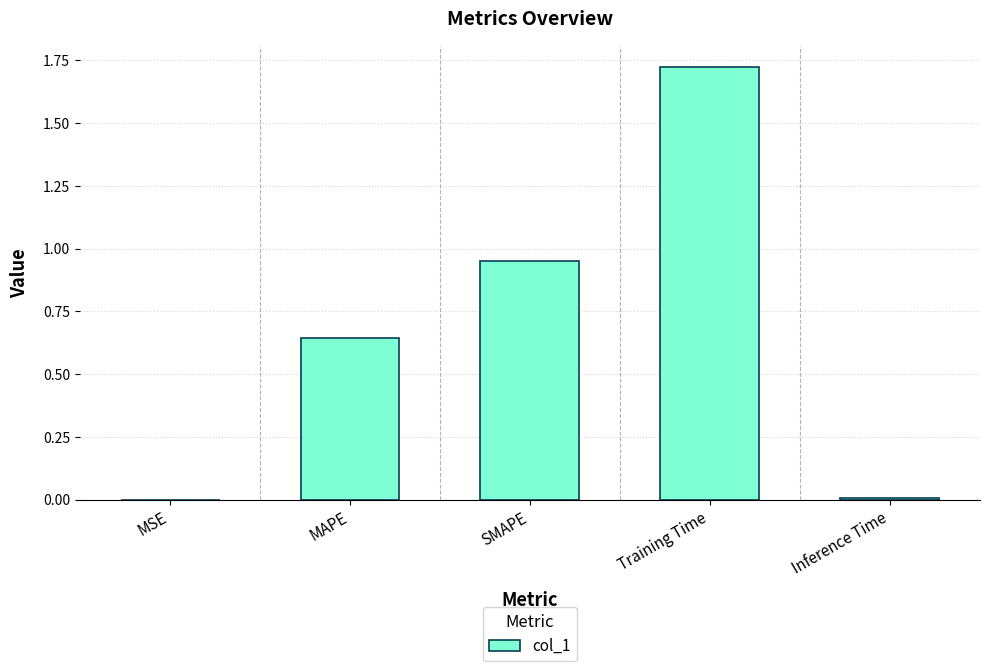

Is it true that the value at Inference Time is 0.0?

True